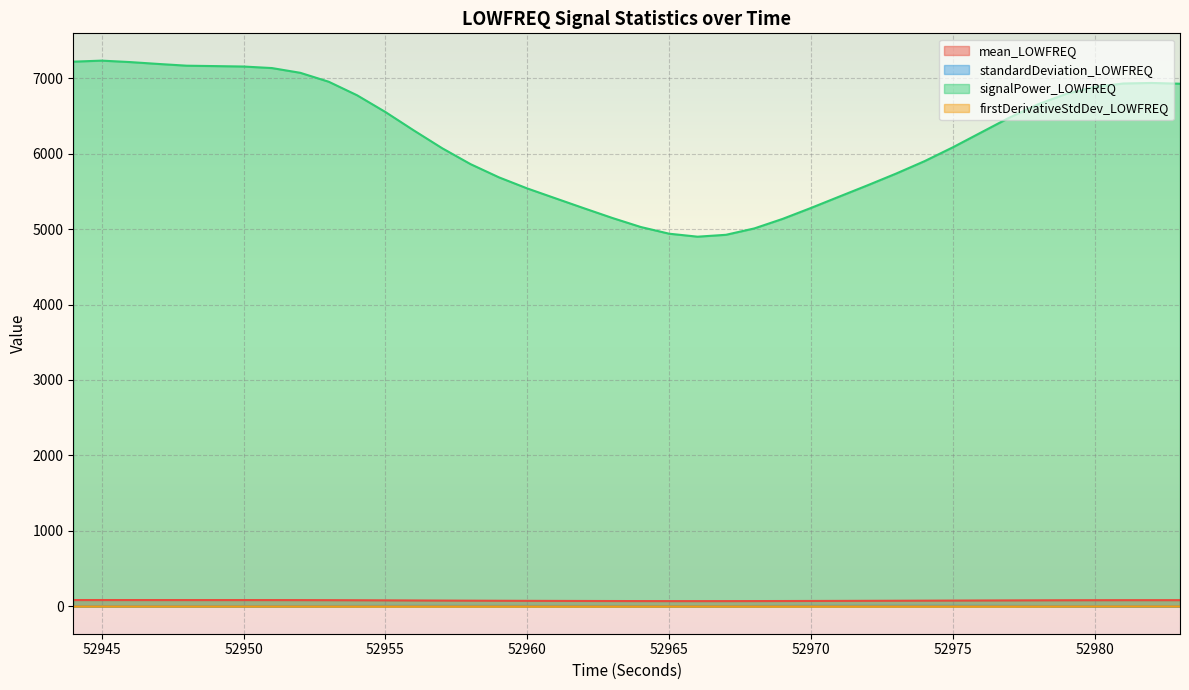

What is the minimum value for firstDerivativeStdDev_LOWFREQ?

0.2